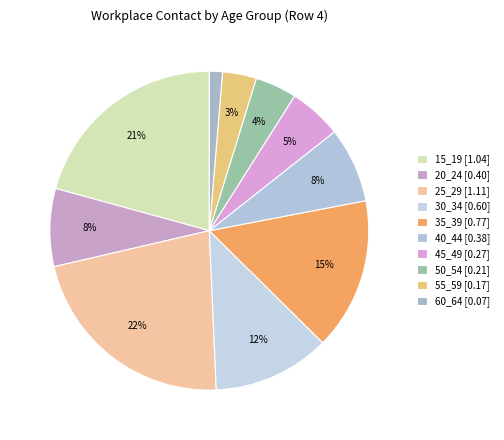

The 25_29 slice represents 22% of the pie. True or false?

True